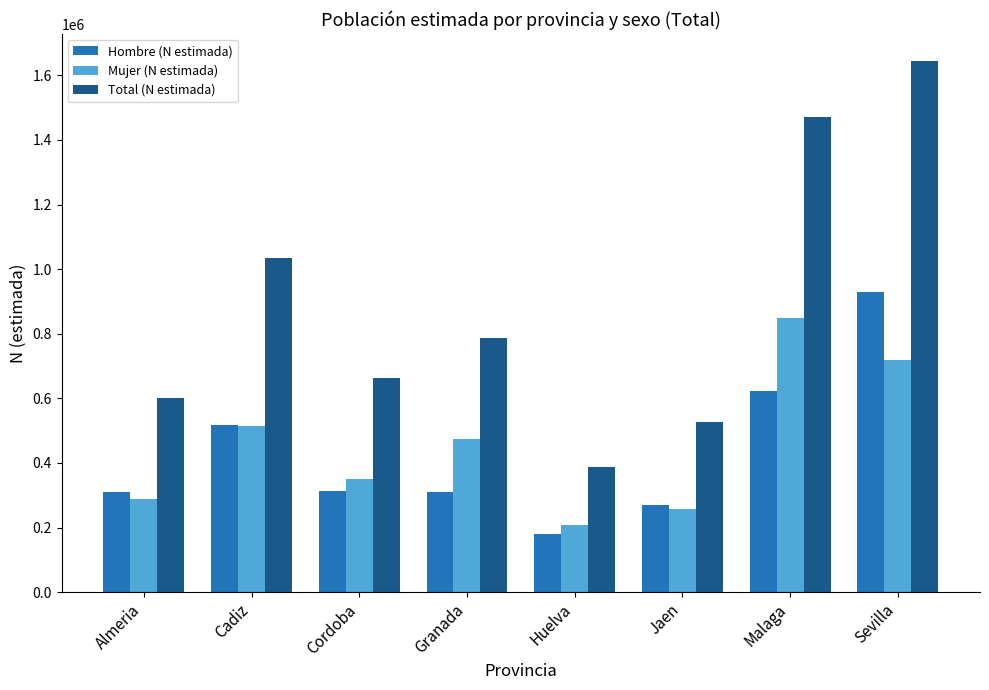

What is the label of the 6th bar from the right?

Cordoba